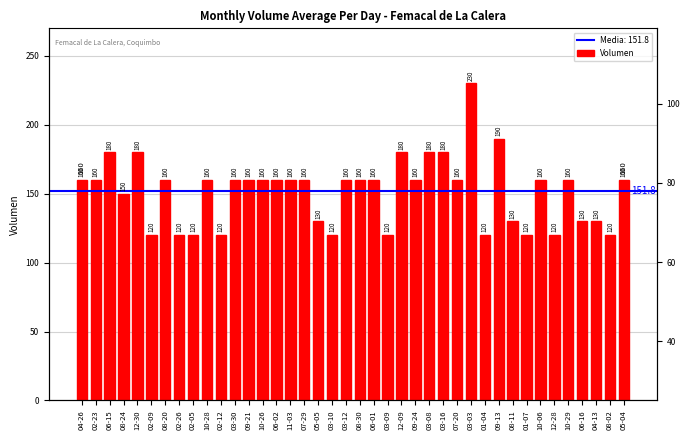

Reading right to left, transcribe all the data shown in this chart.

05-04=160	08-02=120	04-13=130	06-16=130	10-29=160	12-28=120	10-06=160	01-07=120	08-11=130	09-13=190	01-04=120	03-03=230	07-20=160	03-16=180	03-08=180	09-24=160	12-09=180	03-09=120	06-01=160	08-30=160	03-12=160	03-10=120	05-05=130	07-29=160	11-03=160	06-02=160	10-26=160	09-21=160	03-30=160	02-12=120	10-28=160	02-05=120	02-26=120	08-20=160	02-09=120	12-30=180	08-24=150	06-15=180	02-23=160	04-26=160